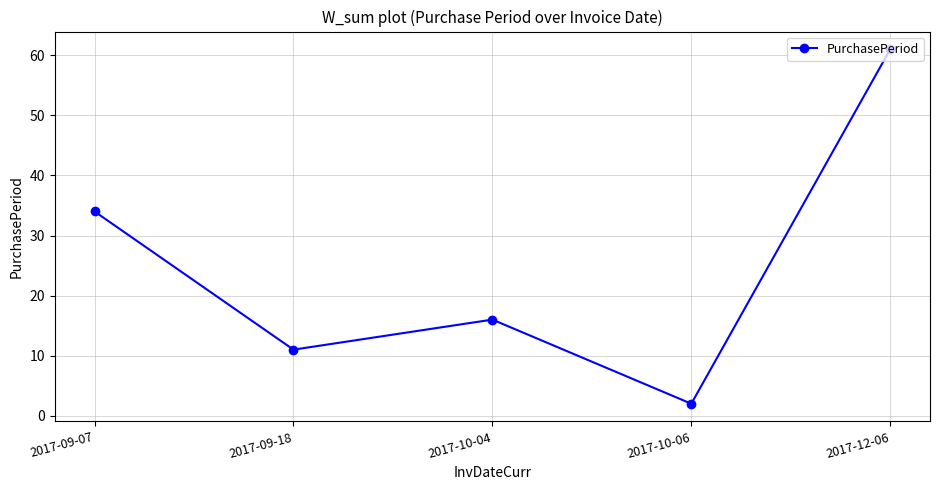

What is the average value?

25